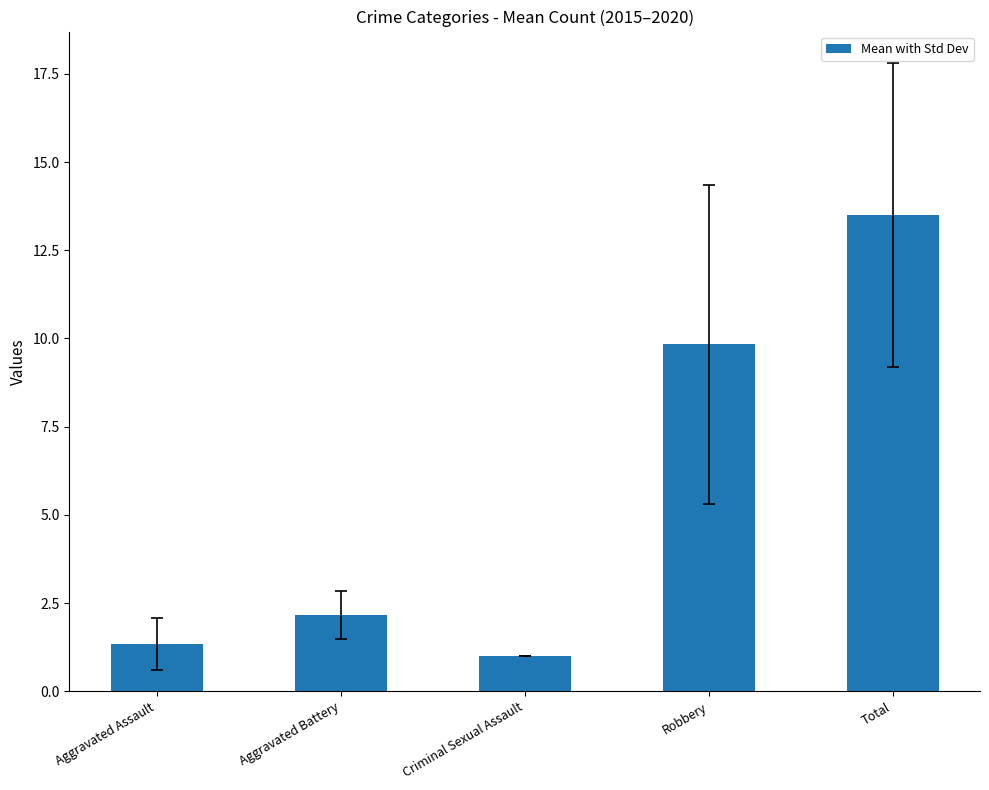

What is the difference between the second highest and minimum values?

8.8